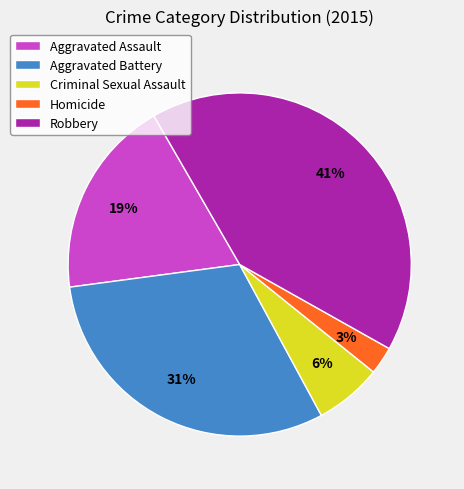

Combined, do Homicide and Criminal Sexual Assault account for over 50%?

No